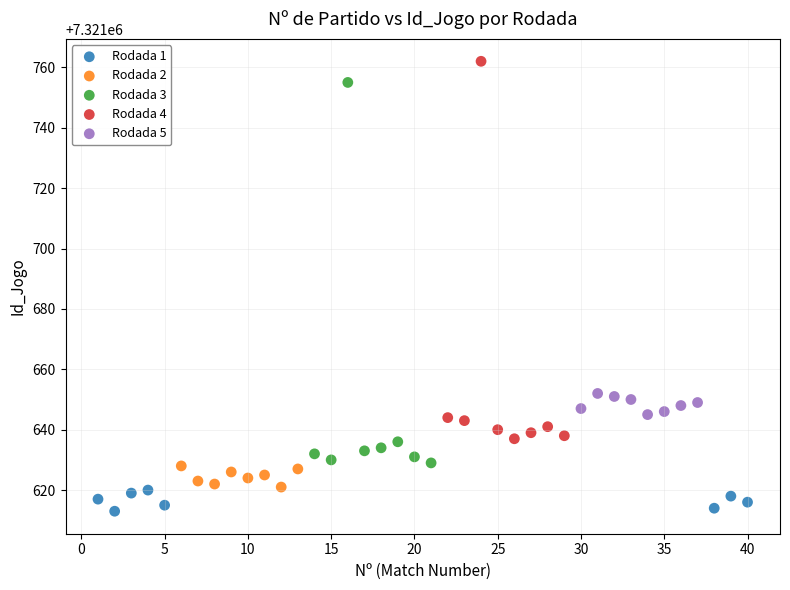

What are all the series names shown in the legend?

Rodada 1, Rodada 2, Rodada 3, Rodada 4, Rodada 5